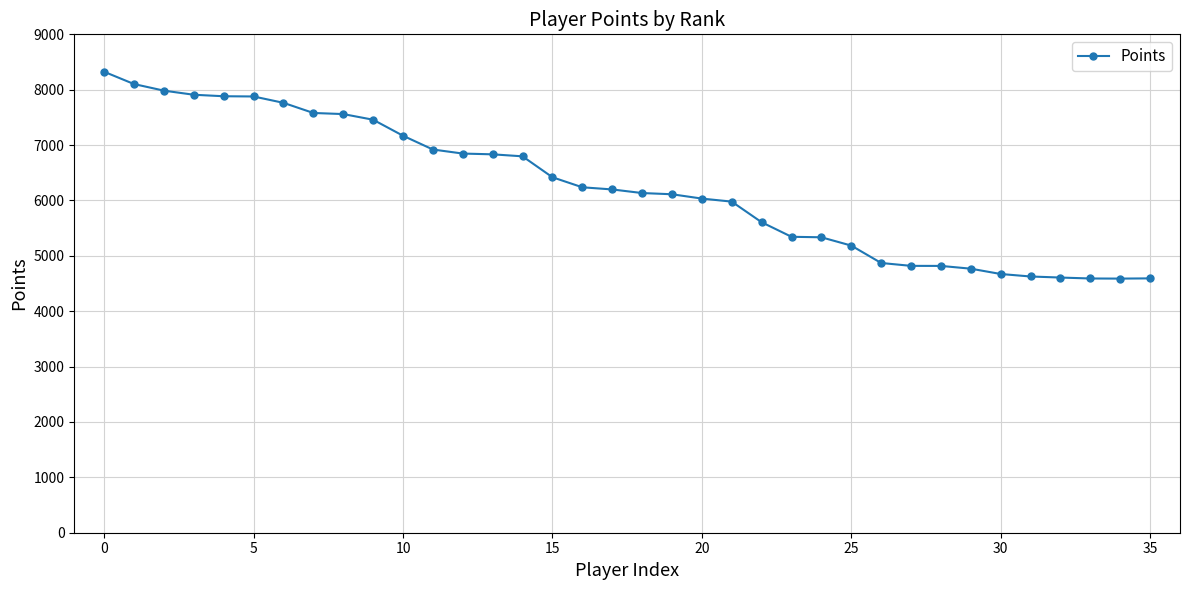

What is the smallest value displayed?

4589